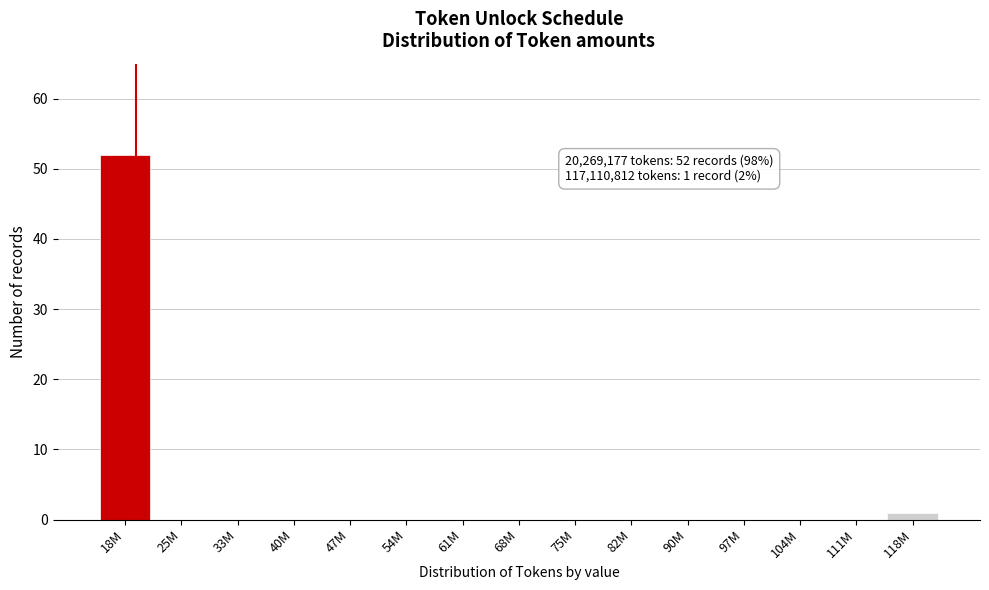

Reading left to right, what are all the values shown in this chart?

18M=52	25M=0	33M=0	40M=0	47M=0	54M=0	61M=0	68M=0	75M=0	82M=0	90M=0	97M=0	104M=0	111M=0	118M=1